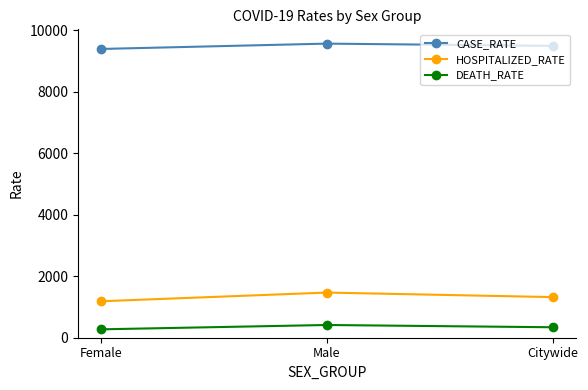

What is the difference between the highest and lowest values at Citywide?

9152.8